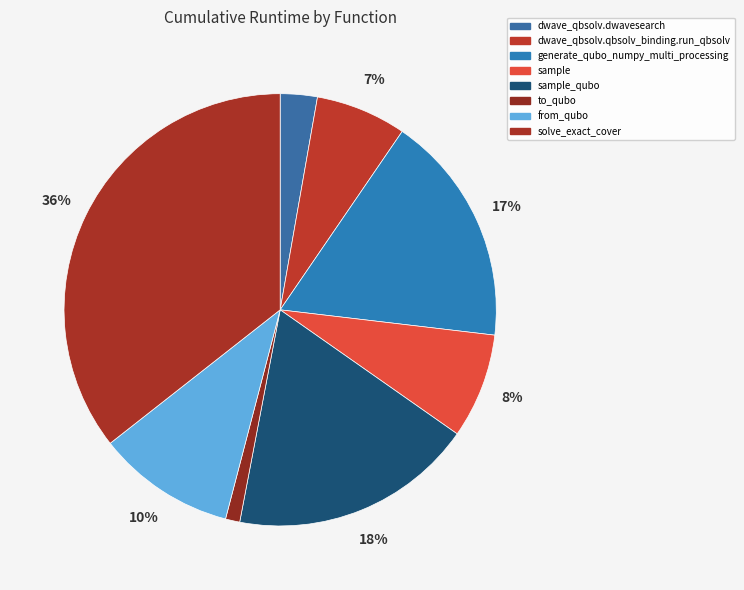

To the nearest percent, what portion does sample_qubo represent?

18%